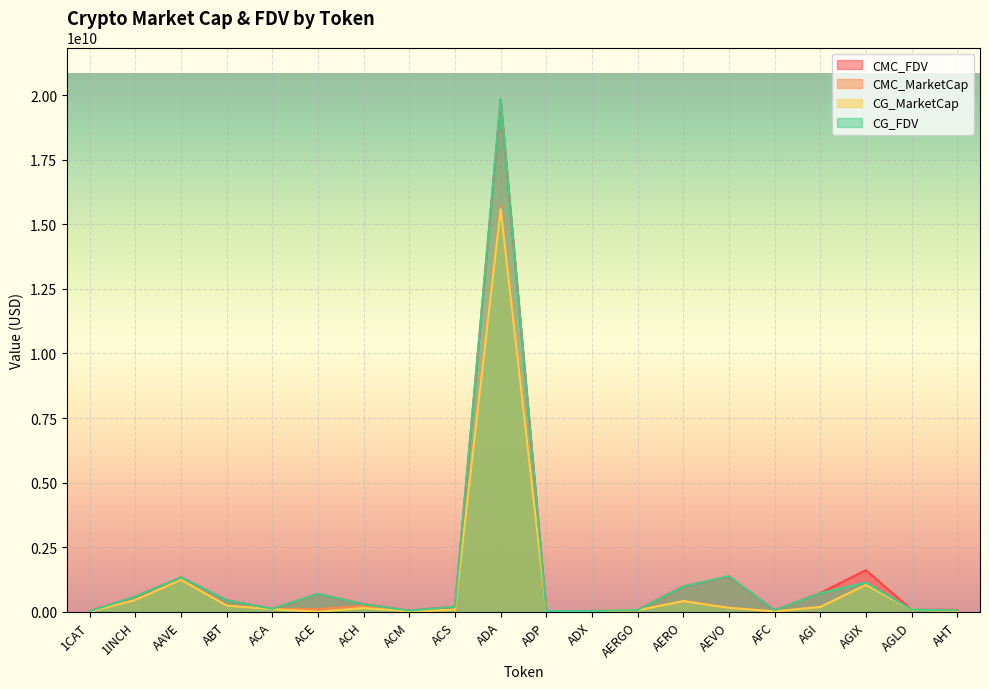

True or false: CMC_MarketCap and CMC_FDV cross at least once.

False